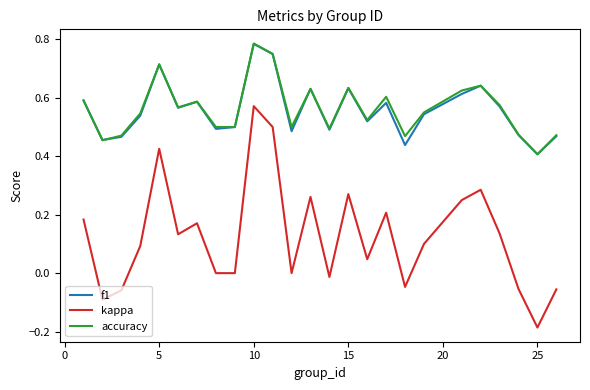

At how many categories does at least one series exceed 0?

25